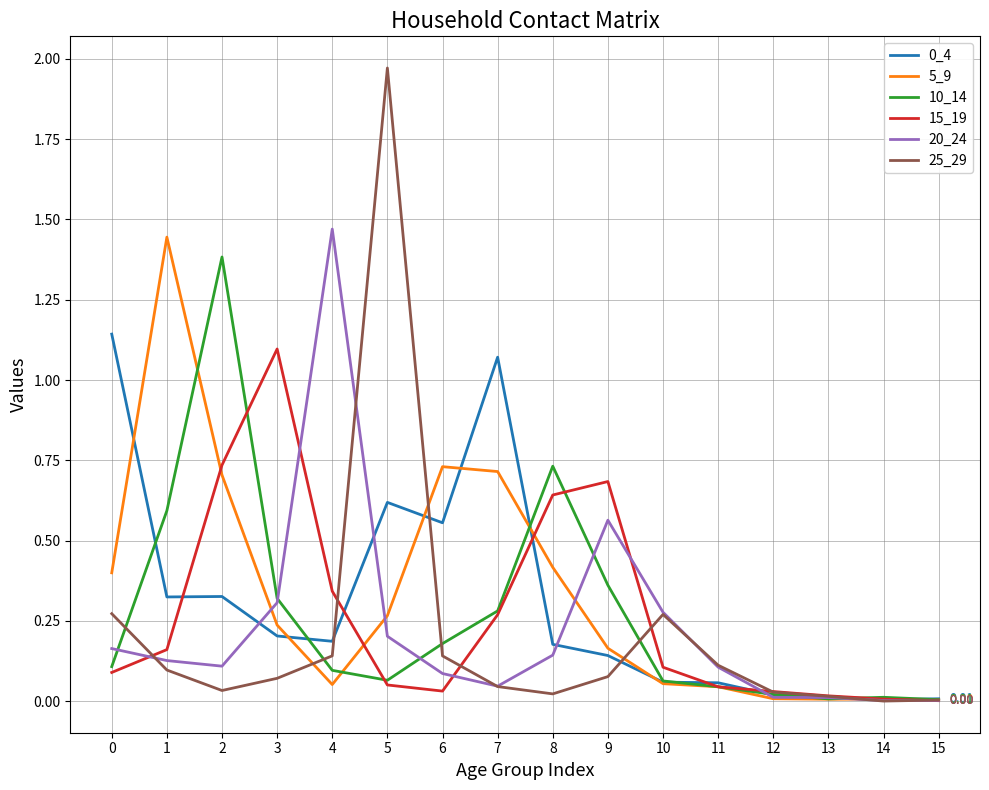

Where is the first local maximum for 20_24?

4